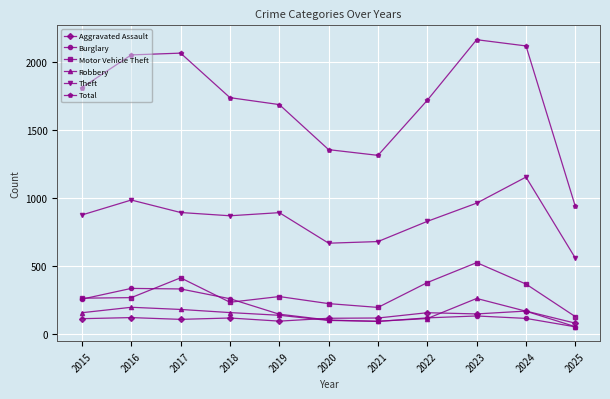

Is it true that Aggravated Assault equals 115 at 2021?

True